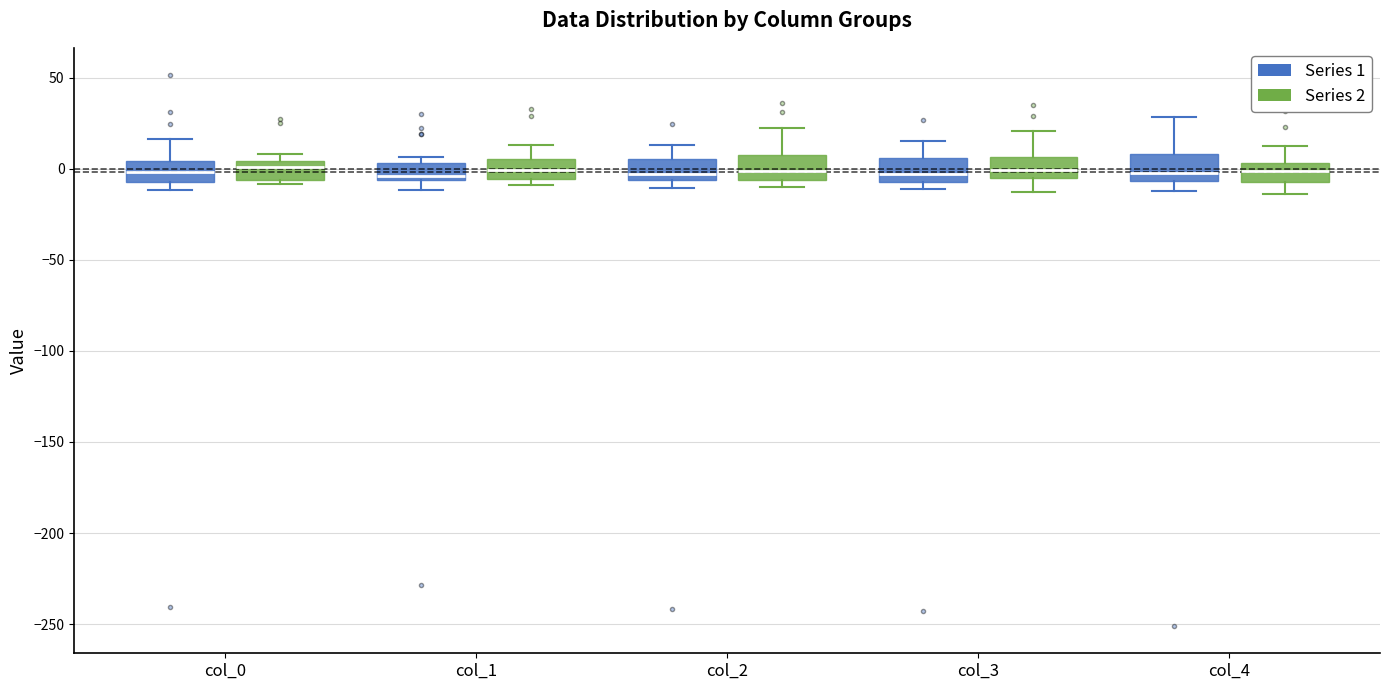

Where does the upper whisker of the box for col_0 (Series 1) end on the y-axis? The values are not printed on the chart, so give them approximately, as read against the axis.

15